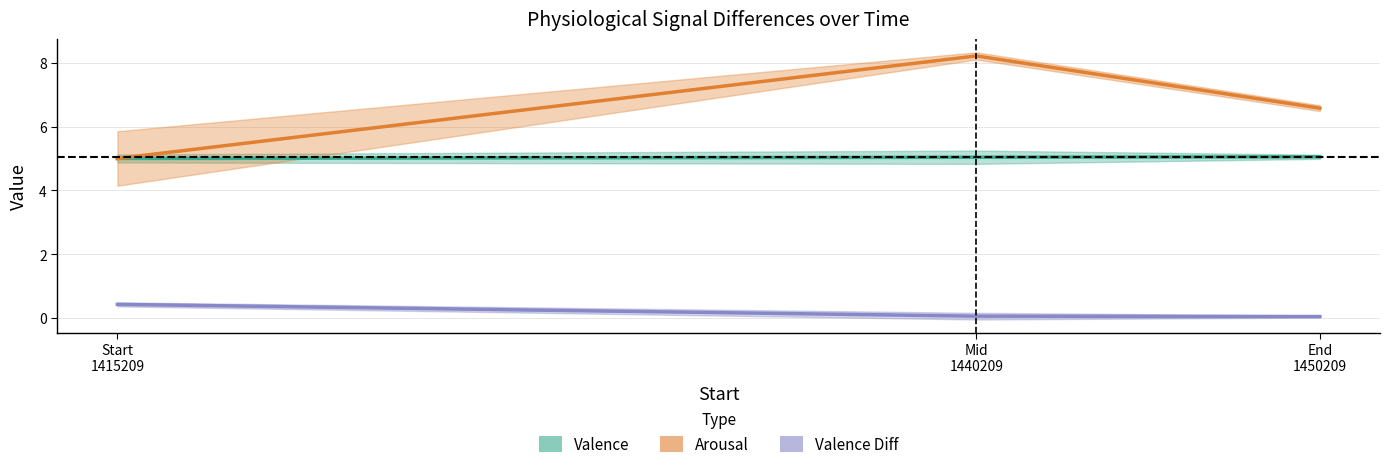

Does the chart have visible grid lines?

Yes